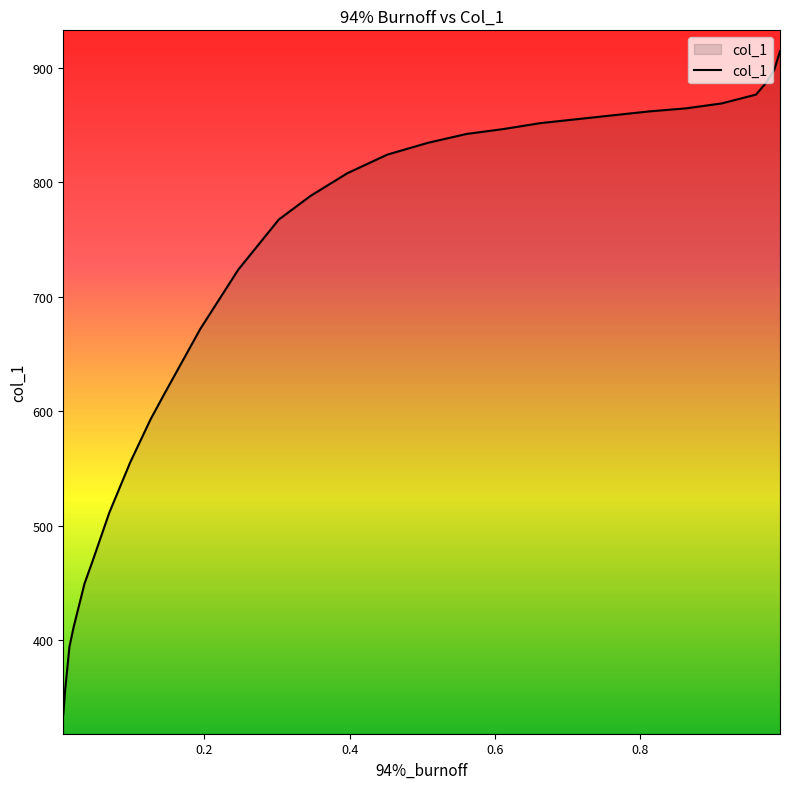

What is the difference between the maximum and second lowest values?

557.0